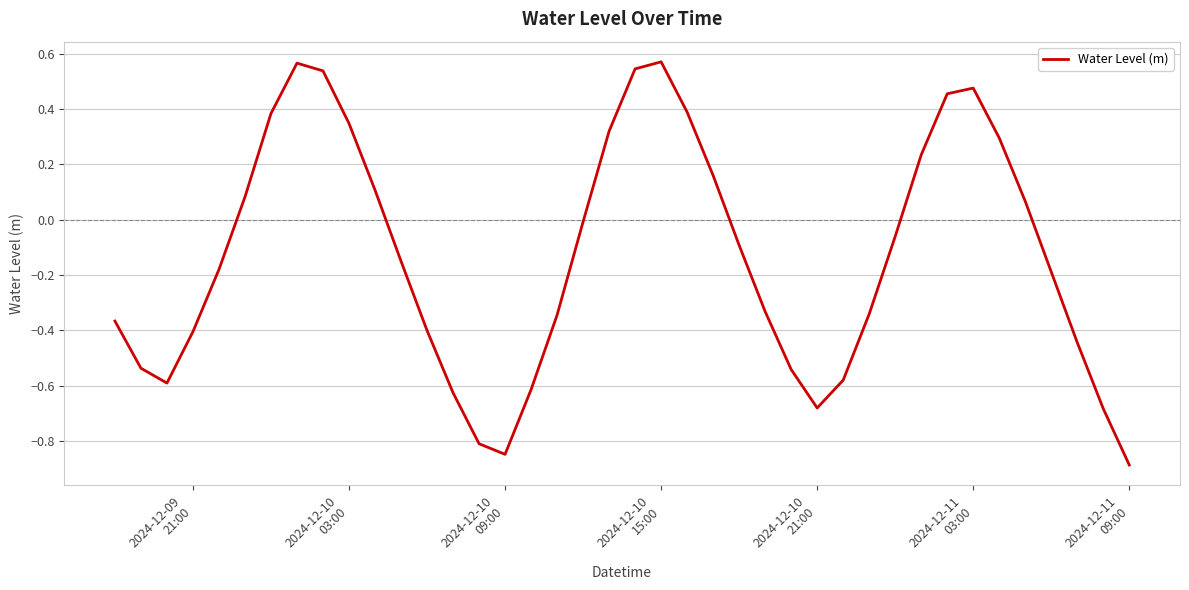

What is the difference between the maximum and minimum values?

1.5